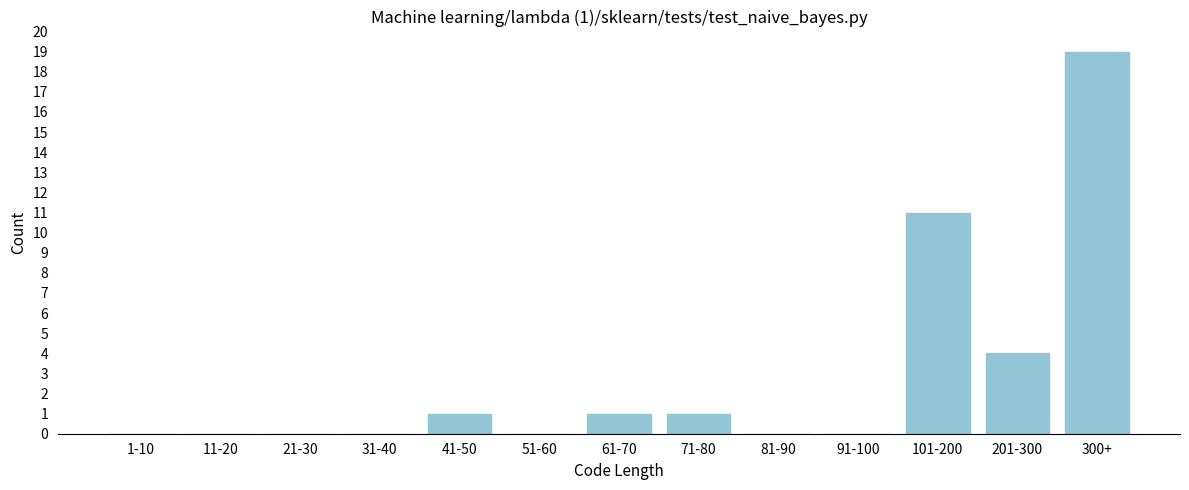

Reading left to right, list all the values displayed in this chart.

1-10=0	11-20=0	21-30=0	31-40=0	41-50=1	51-60=0	61-70=1	71-80=1	81-90=0	91-100=0	101-200=11	201-300=4	300+=19